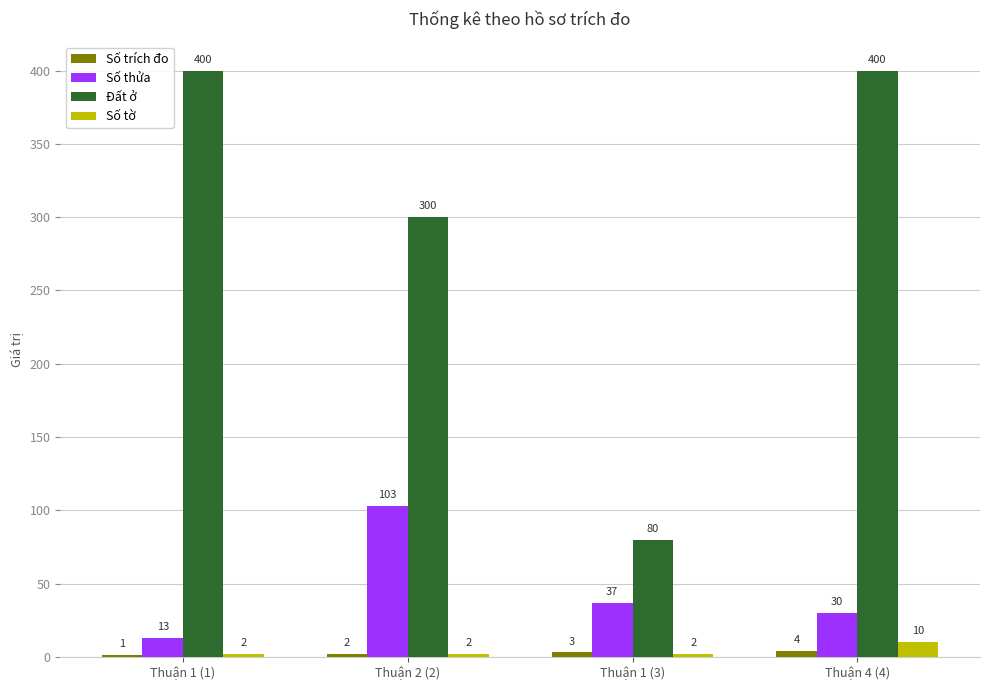

What is the total value across all series at Thuận 1 (3)?

122